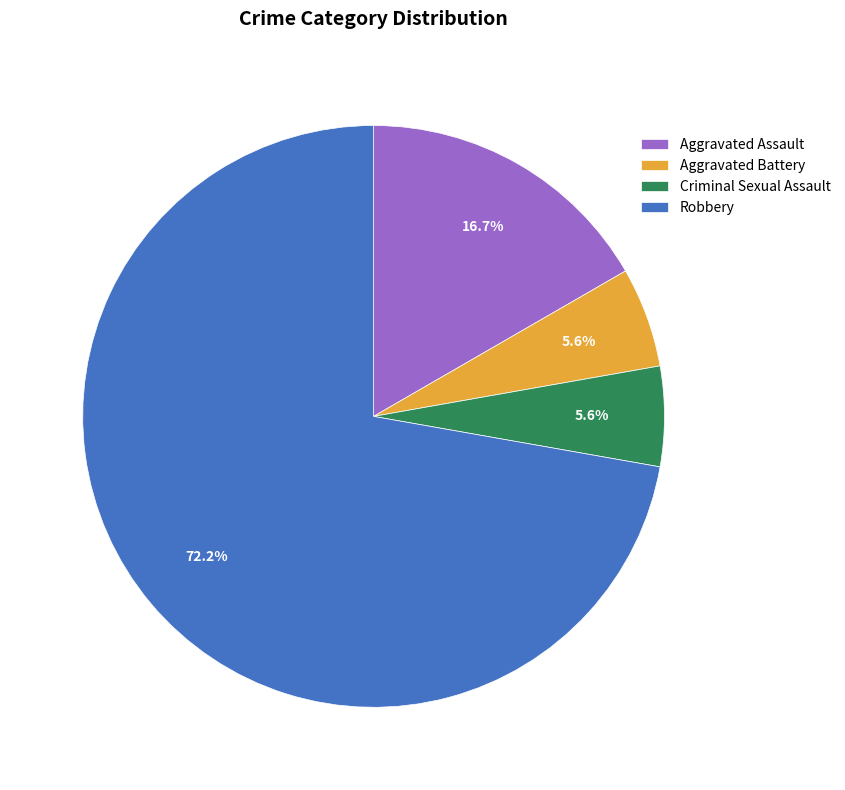

What is the ratio of the value at Aggravated Assault to the value at Criminal Sexual Assault?

3.0